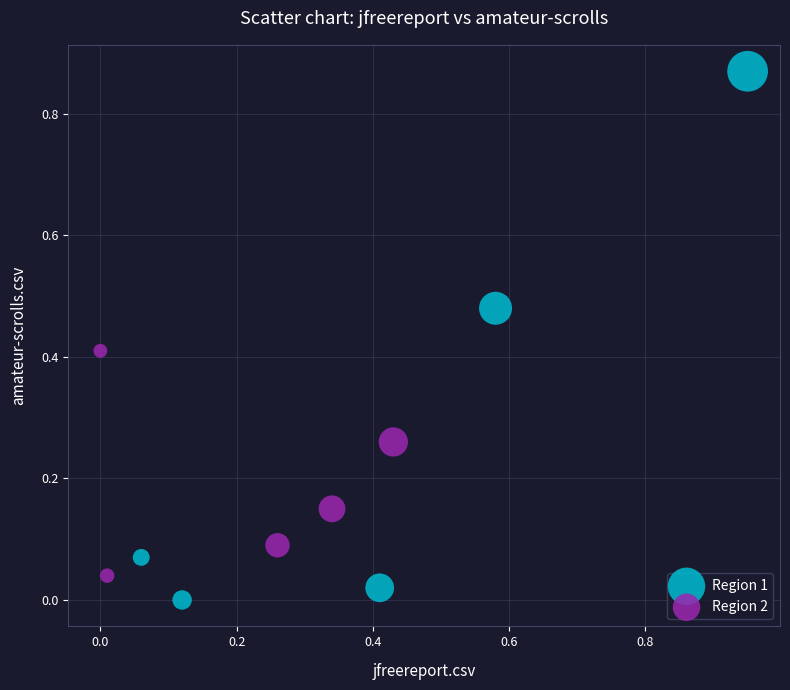

Which series reaches the minimum Y coordinate?

Region 1